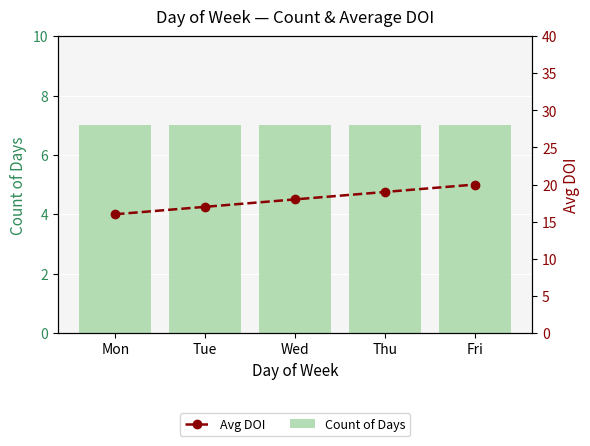

Reading left to right, extract all data points from this chart.

Count of Days: 7	7	7	7	7
Avg DOI: 16	17	18	19	20